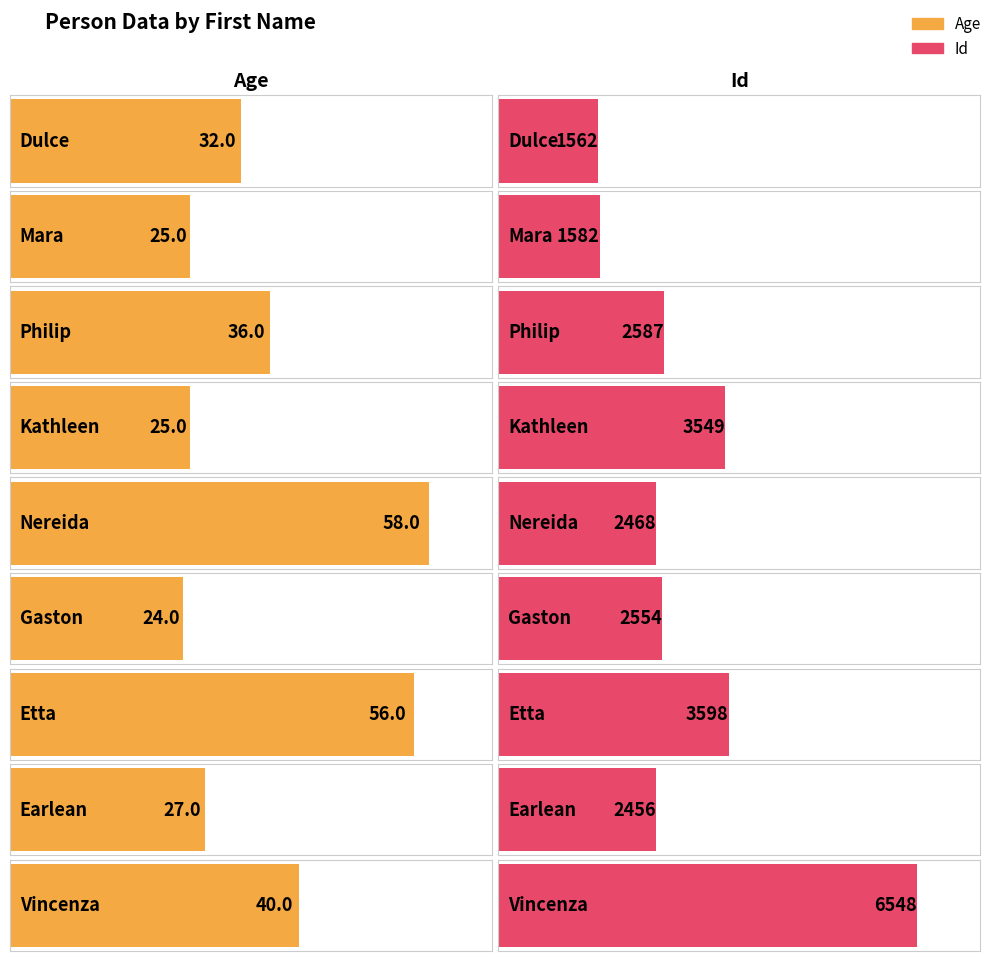

What is the lowest value of the Id series?

1562